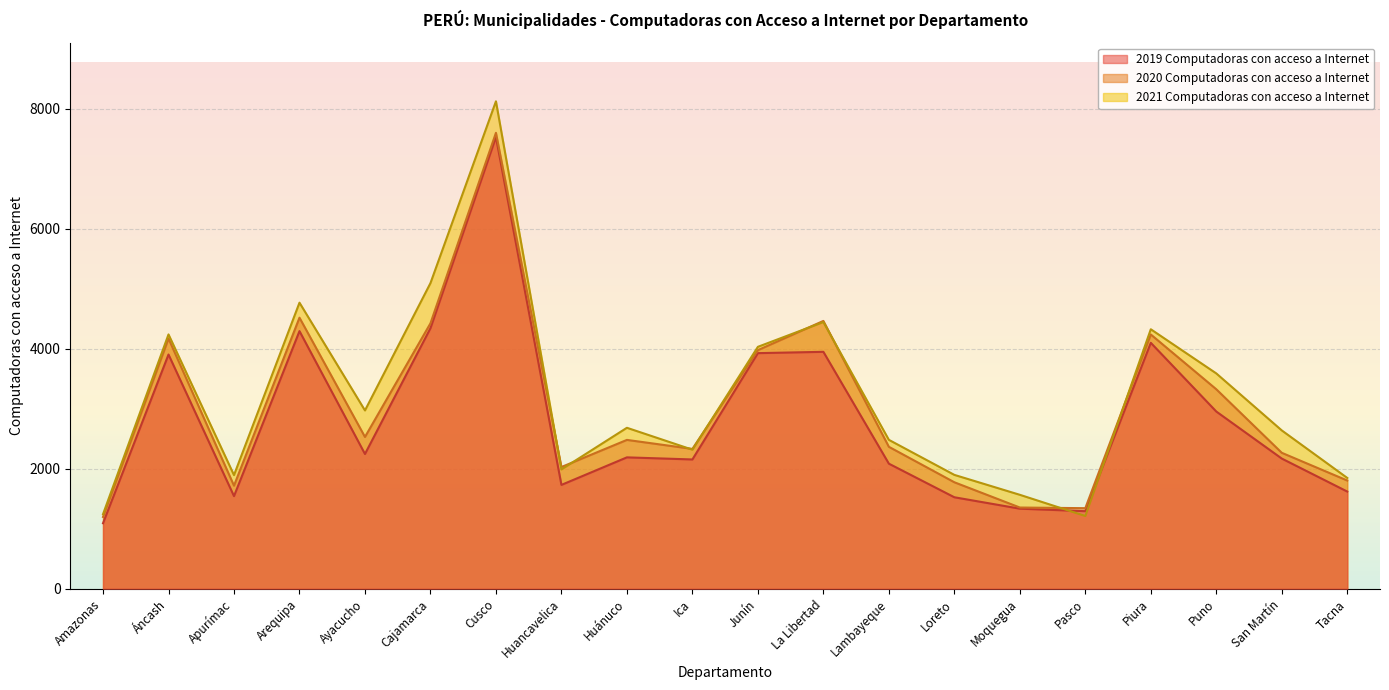

Which series has the widest spread of values?

2021 Computadoras con acceso a Internet